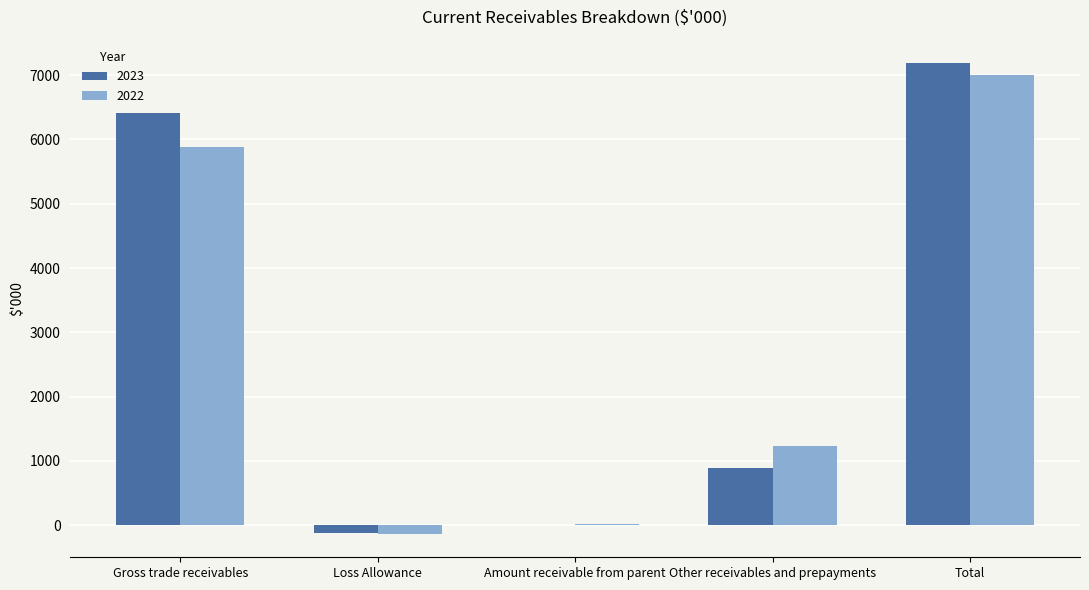

What is the total value across all series at Amount receivable from parent?

18